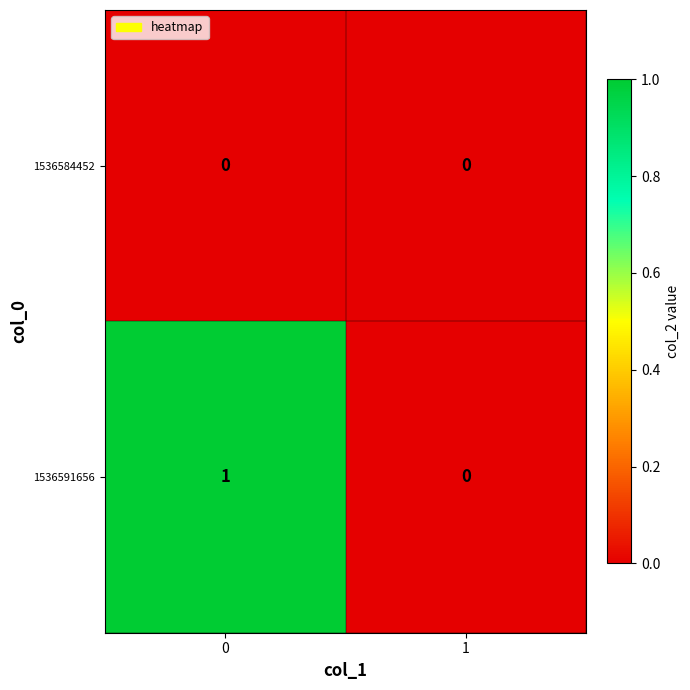

List the series in order of their overall mean, highest first.

1536591656, 1536584452